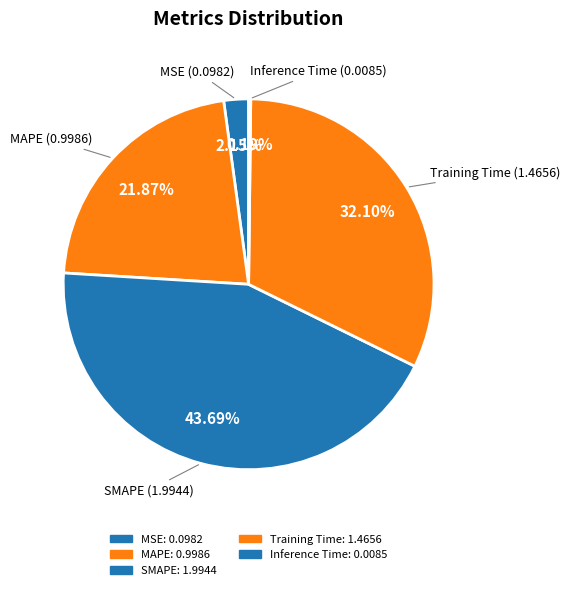

What is the smallest slice in the pie chart?

Inference Time